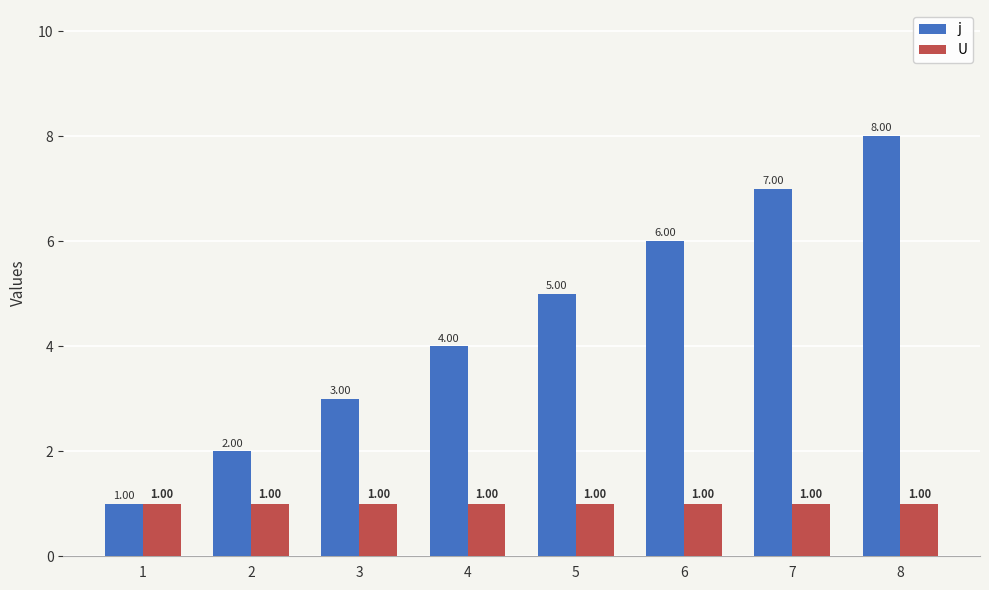

Count the number of categories in the chart.

8